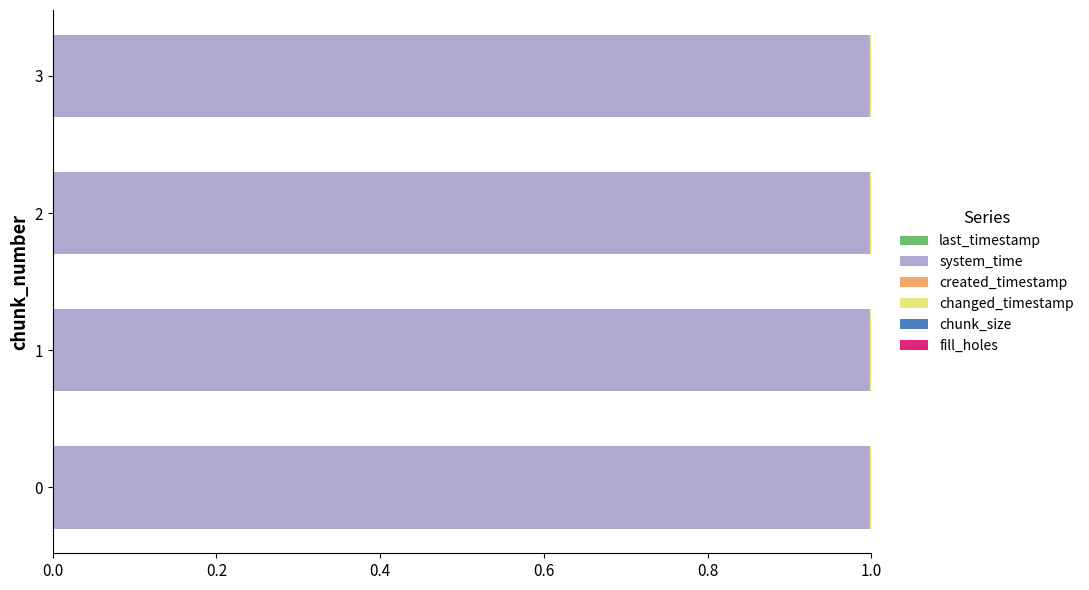

Count the number of data series in this chart.

5